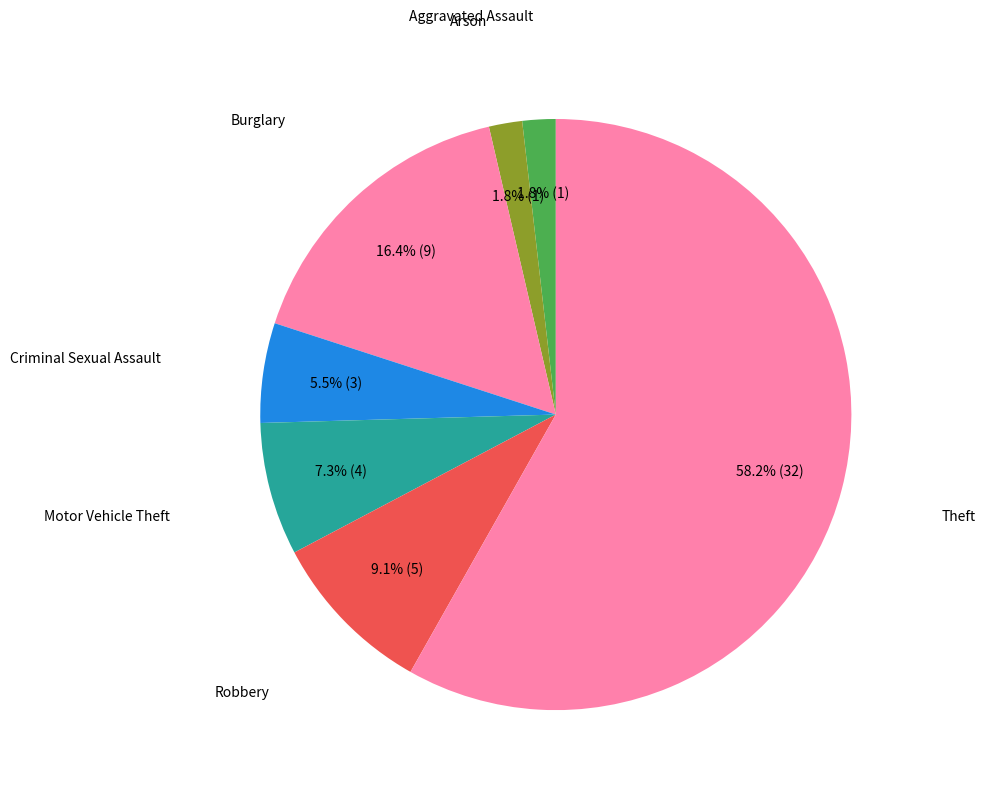

How many slices are in this pie chart?

7